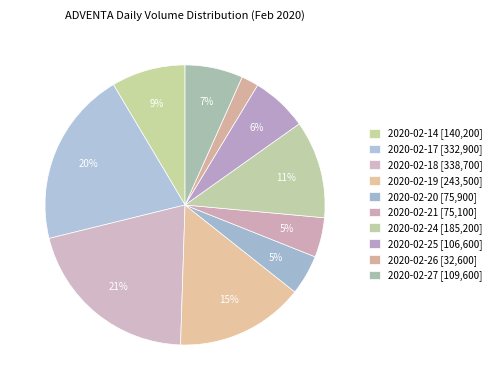

Count the number of slices in the pie.

10